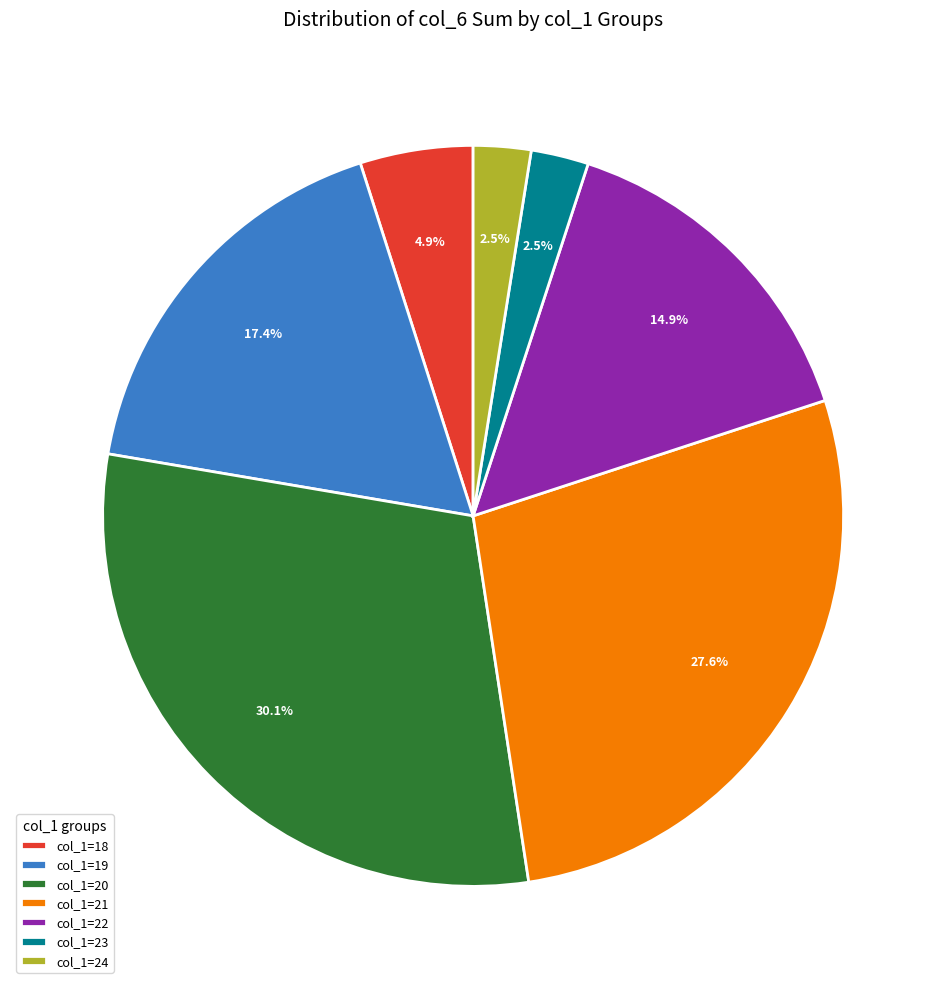

Approximately how many times larger is the value at col_1=21 compared to col_1=22?

1.9